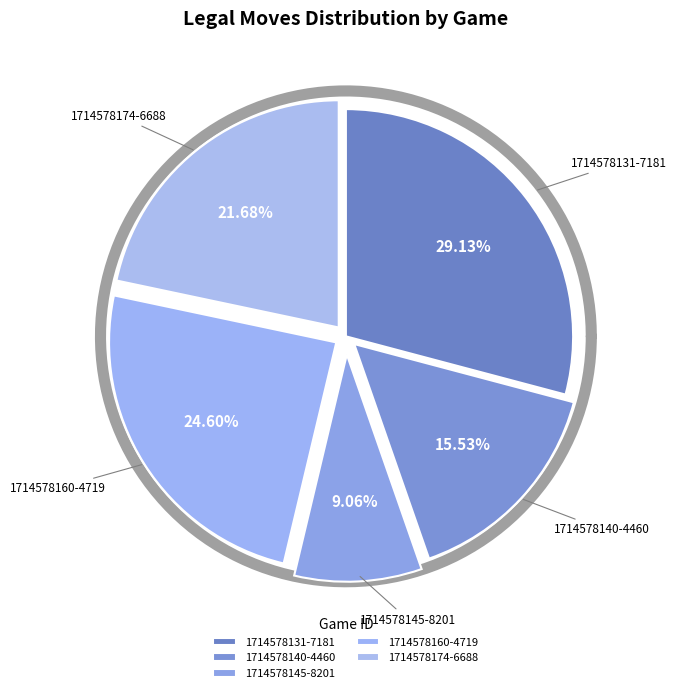

What portion of the pie excludes 1714578160-4719?

75.4%